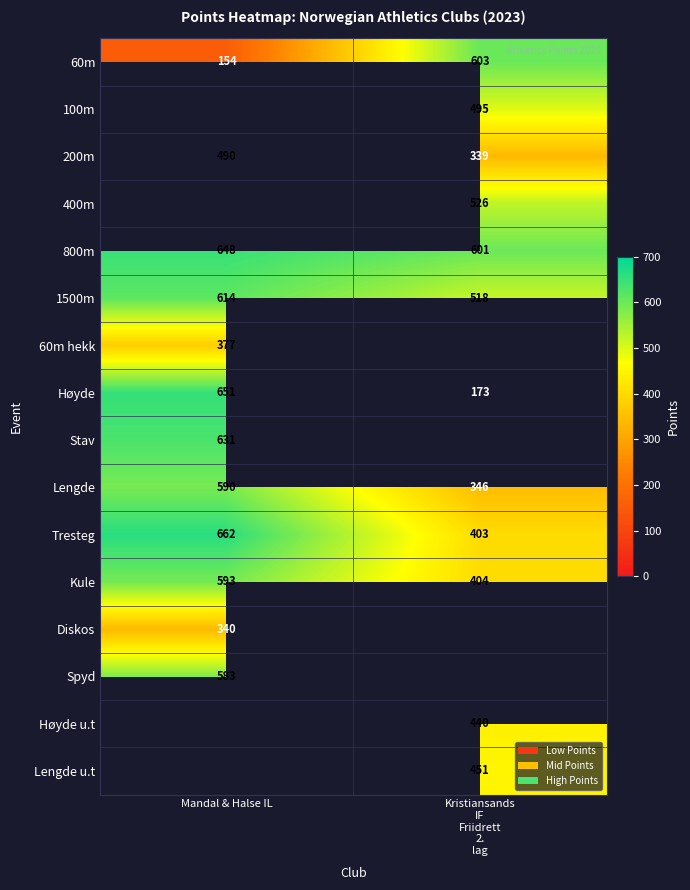

What is the sum of all Tresteg values?

1065